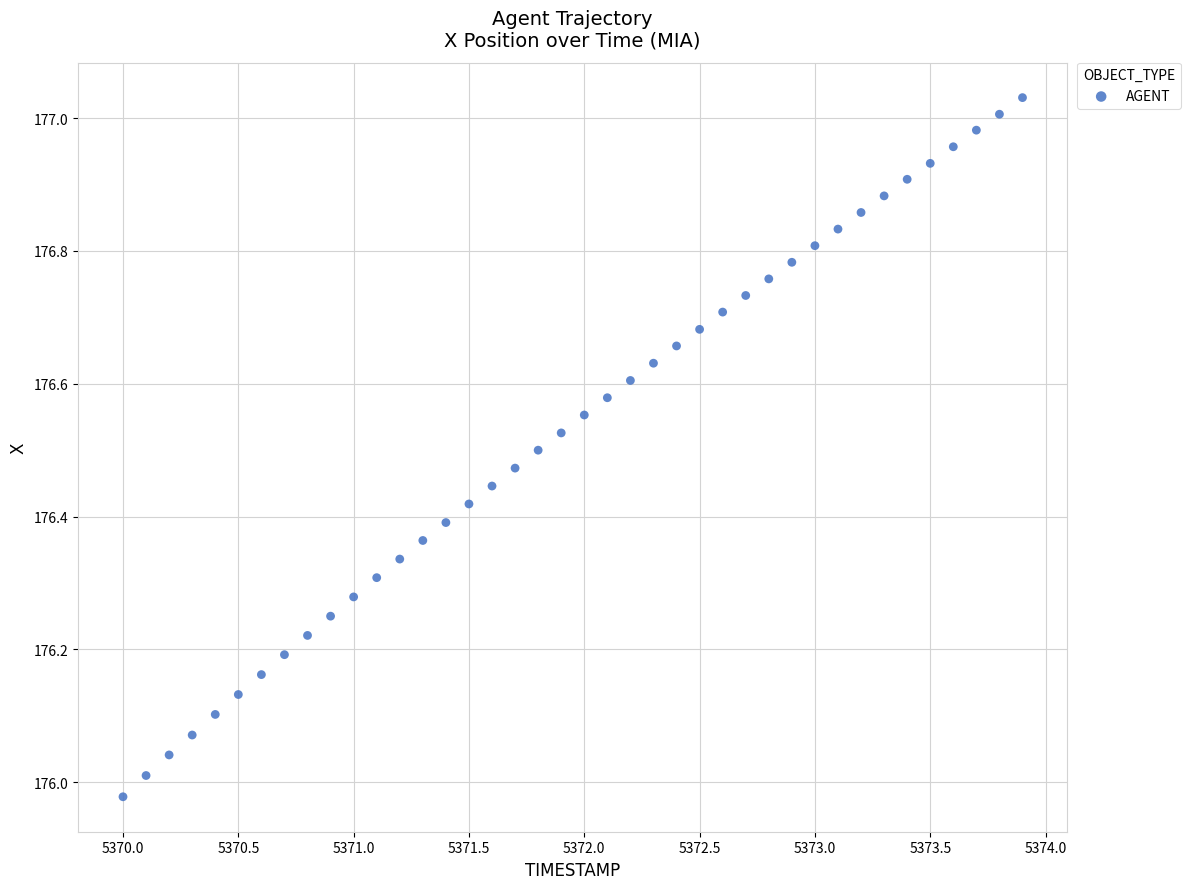

What is the range of X values (max minus min)?

3.9